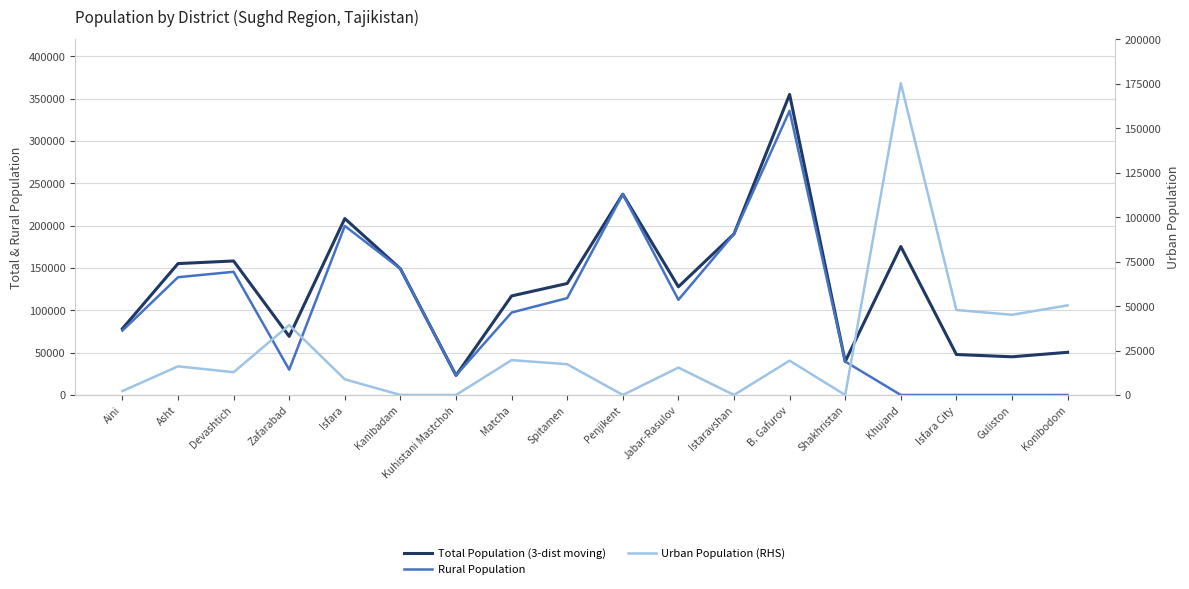

At which category is the sum across all series the highest?

B. Gafurov